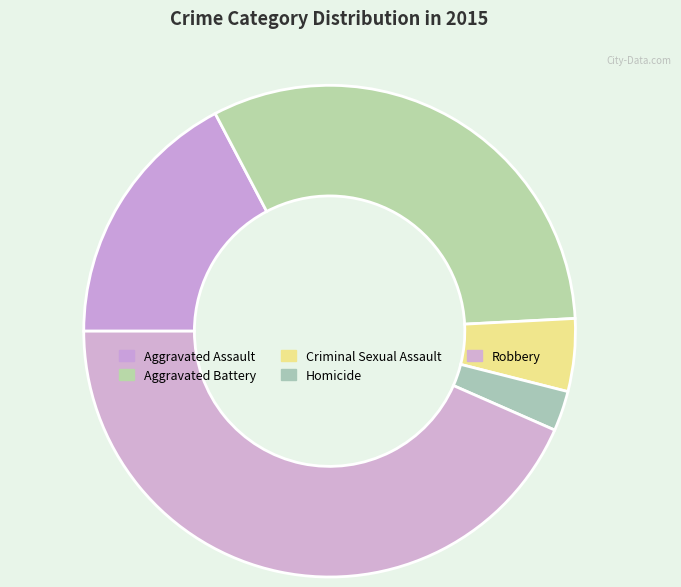

Is it true that Robbery is 57% of the pie?

False